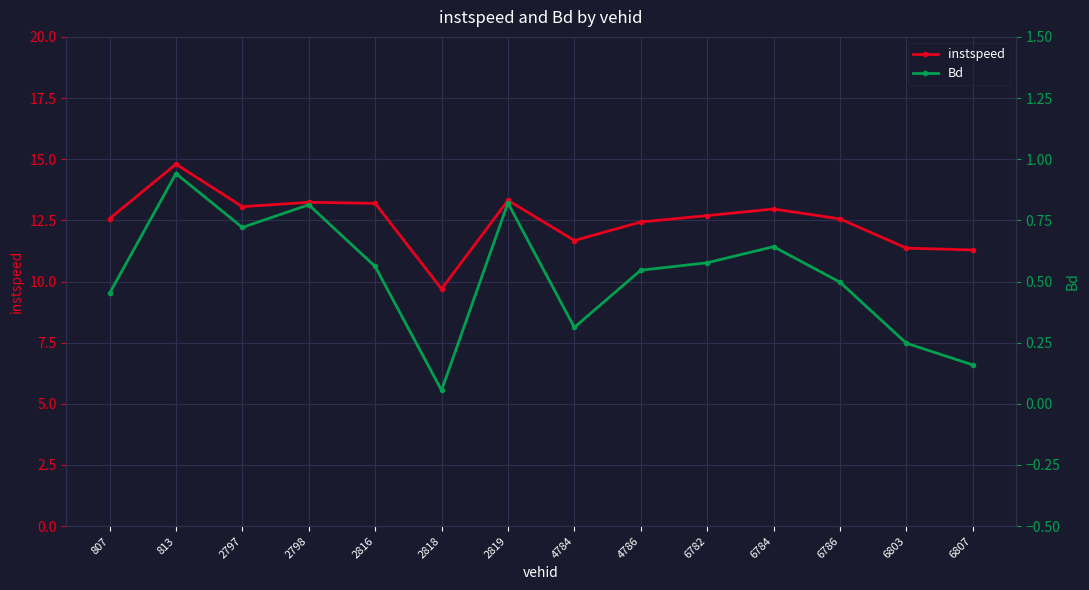

What is the value of the Bd point at the 2nd from the left?

0.9